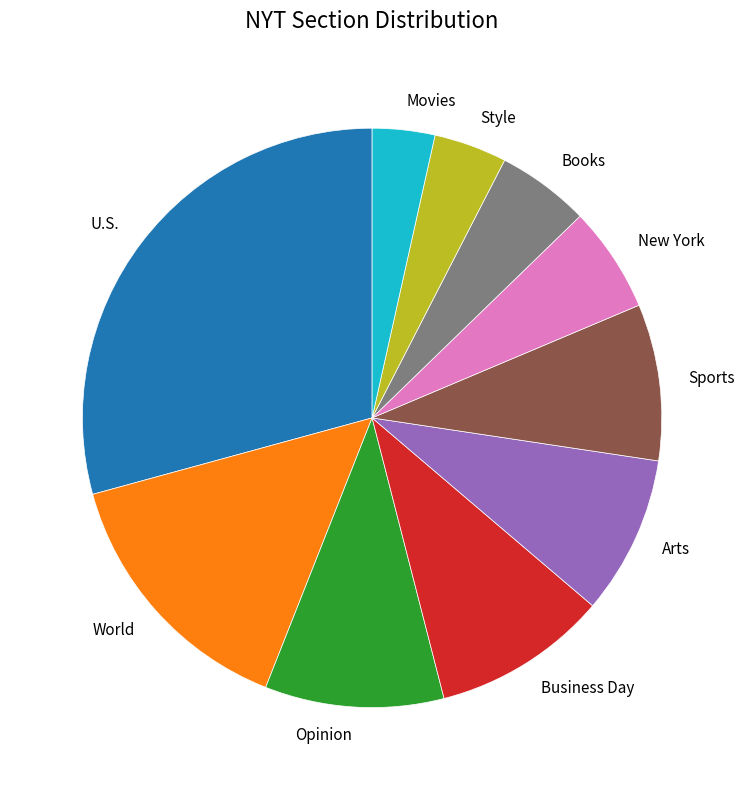

How many slices are in this pie chart?

10